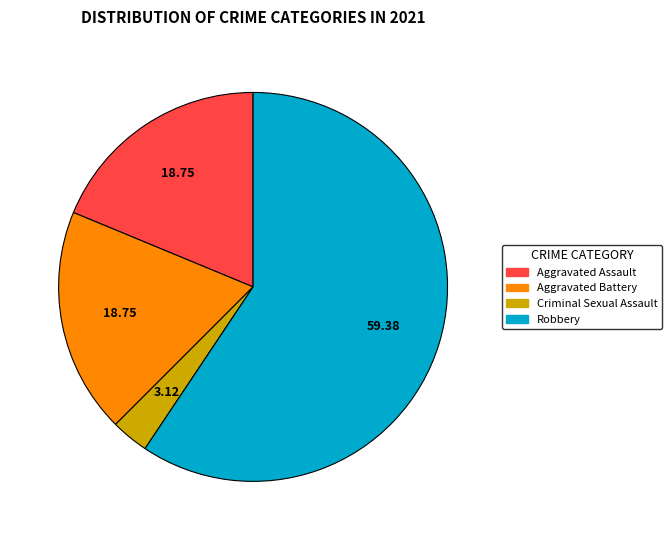

Does any single category account for the majority?

Yes